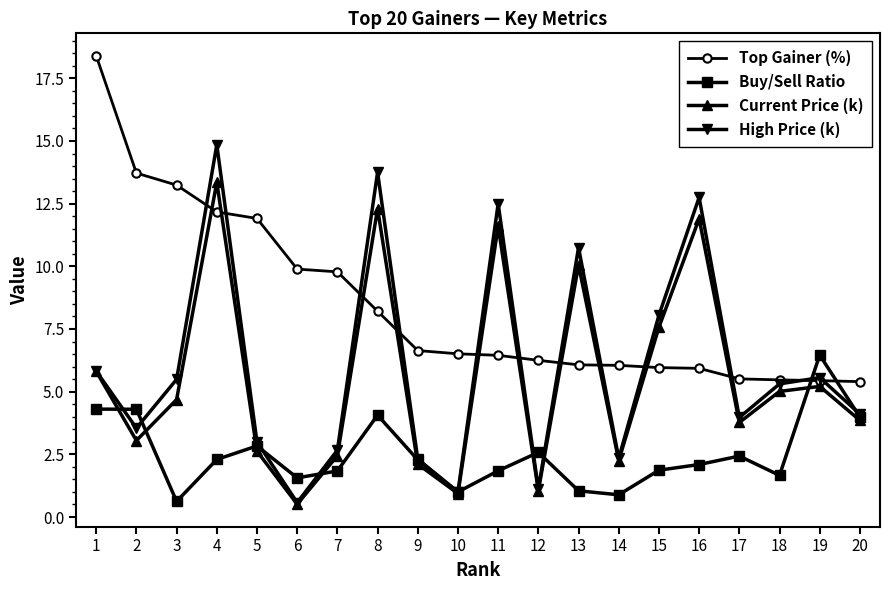

At how many categories does at least one series exceed 14?

2